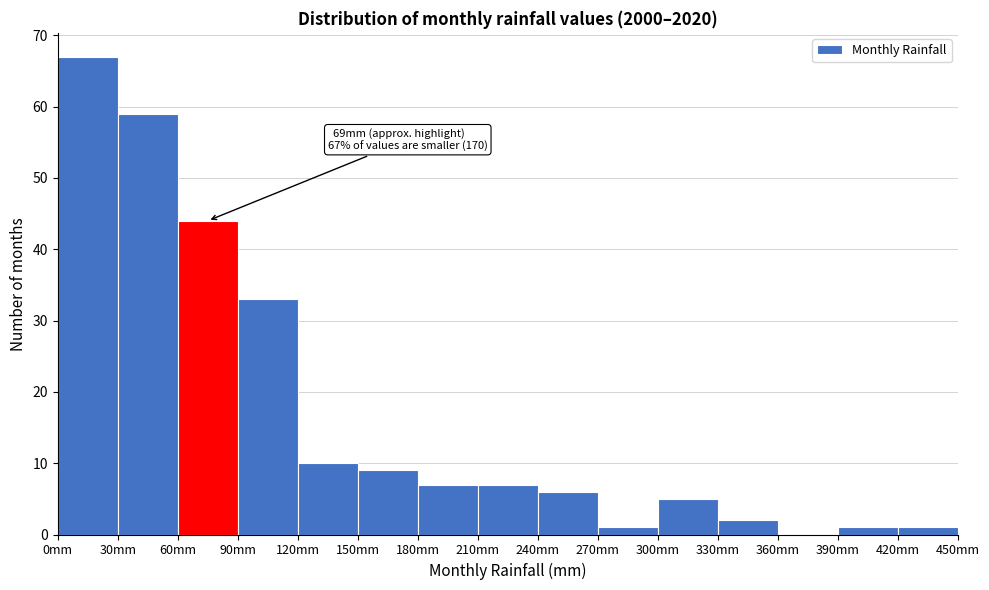

Over which range of the x-axis is the bar tallest?

0 to 30